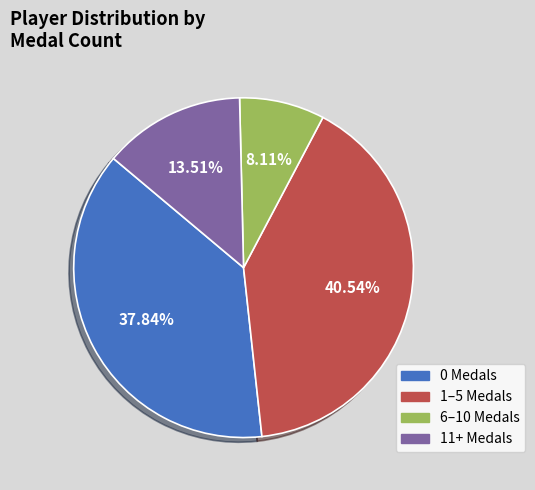

Is there any slice that represents more than half of the pie?

No